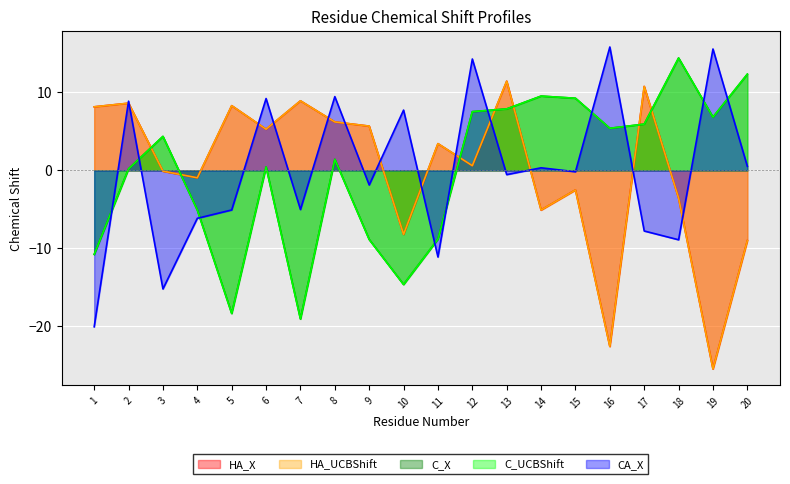

What is the highest value of the C_UCBShift series?

14.4